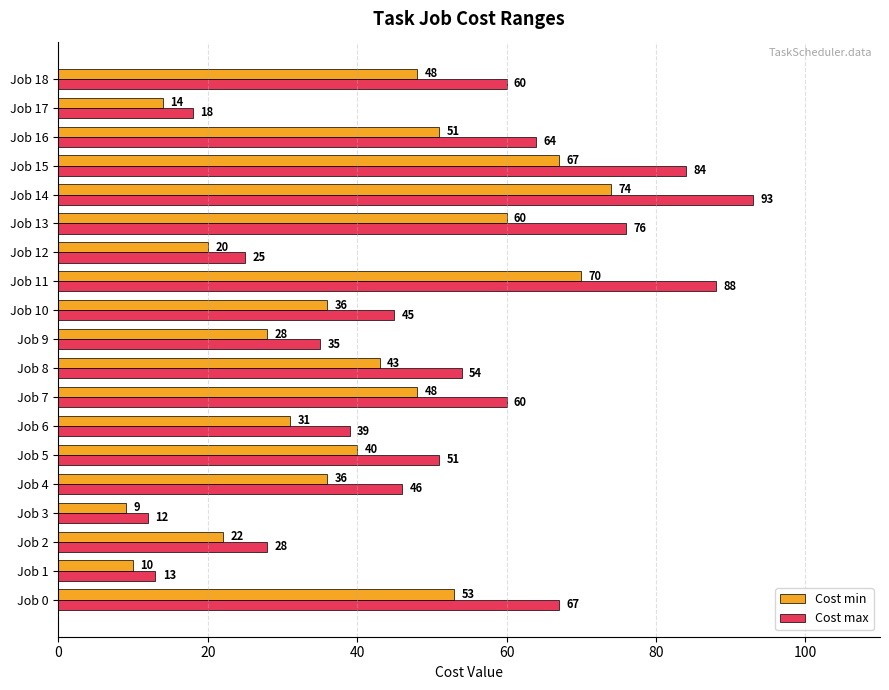

How many distinct data groups are displayed?

2